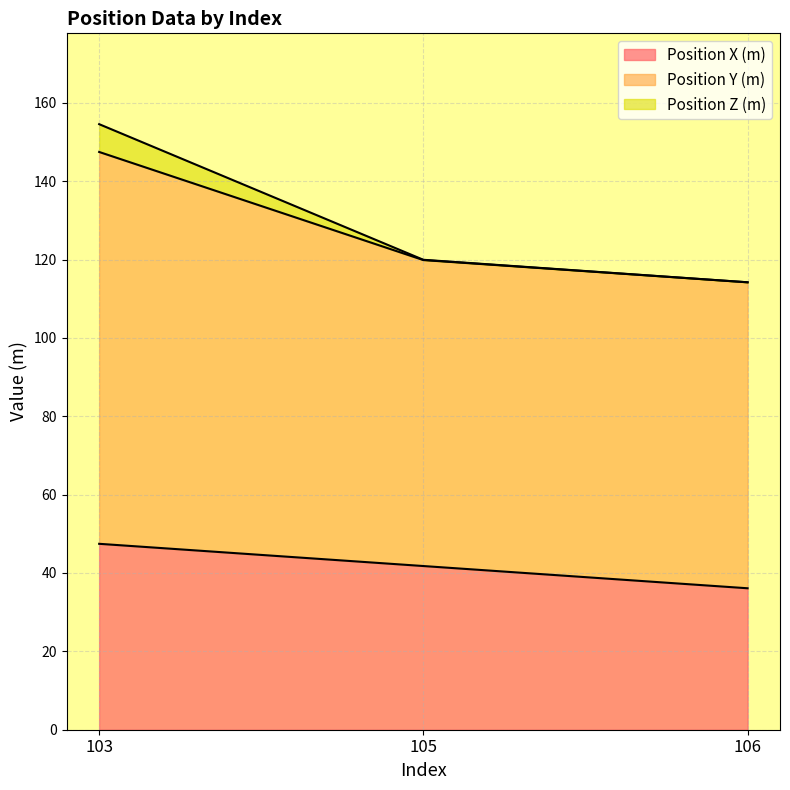

What are all the series names shown in the legend?

Position X (m), Position Y (m), Position Z (m)